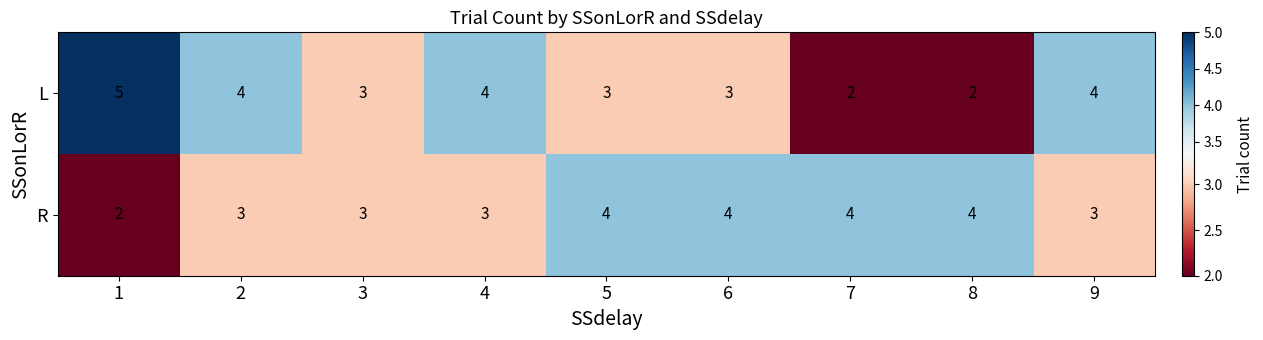

List the series in order of their peak value, highest first.

L, R